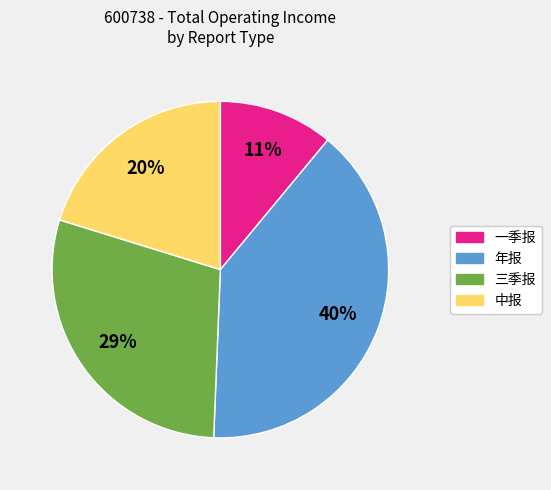

How many slices are in this pie chart?

4